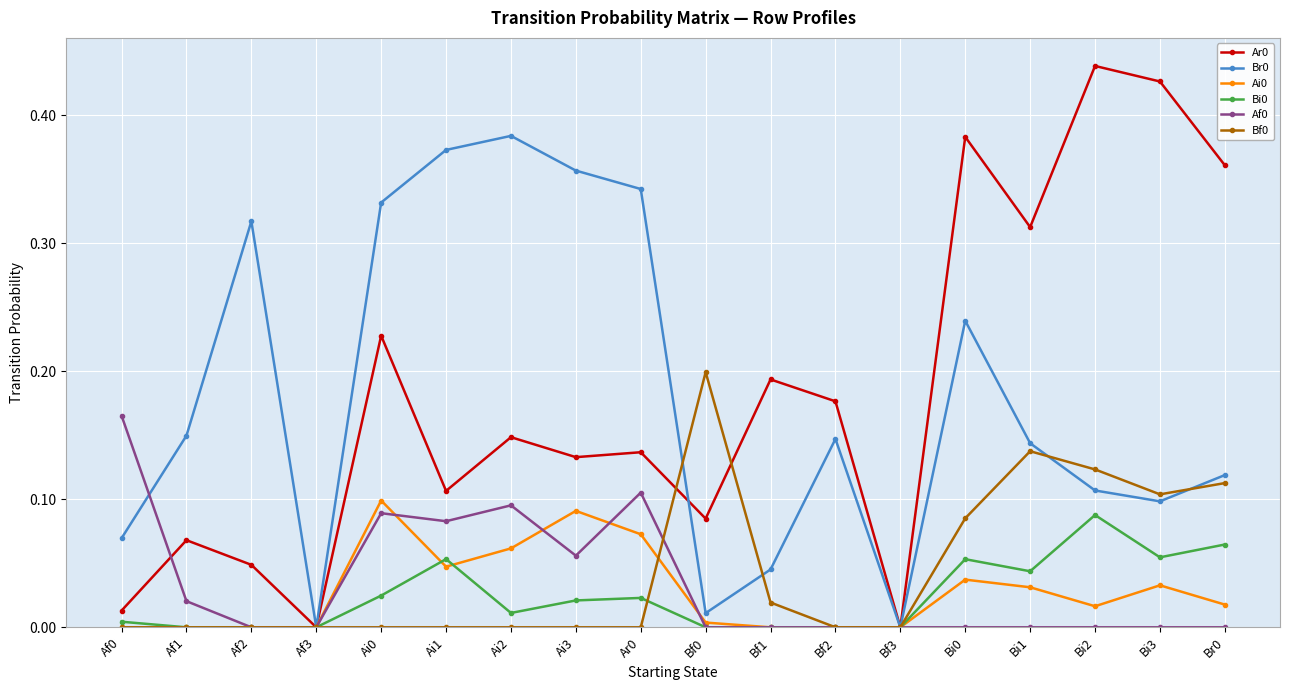

True or false: Bf0 has more than 1 interior local peaks.

True